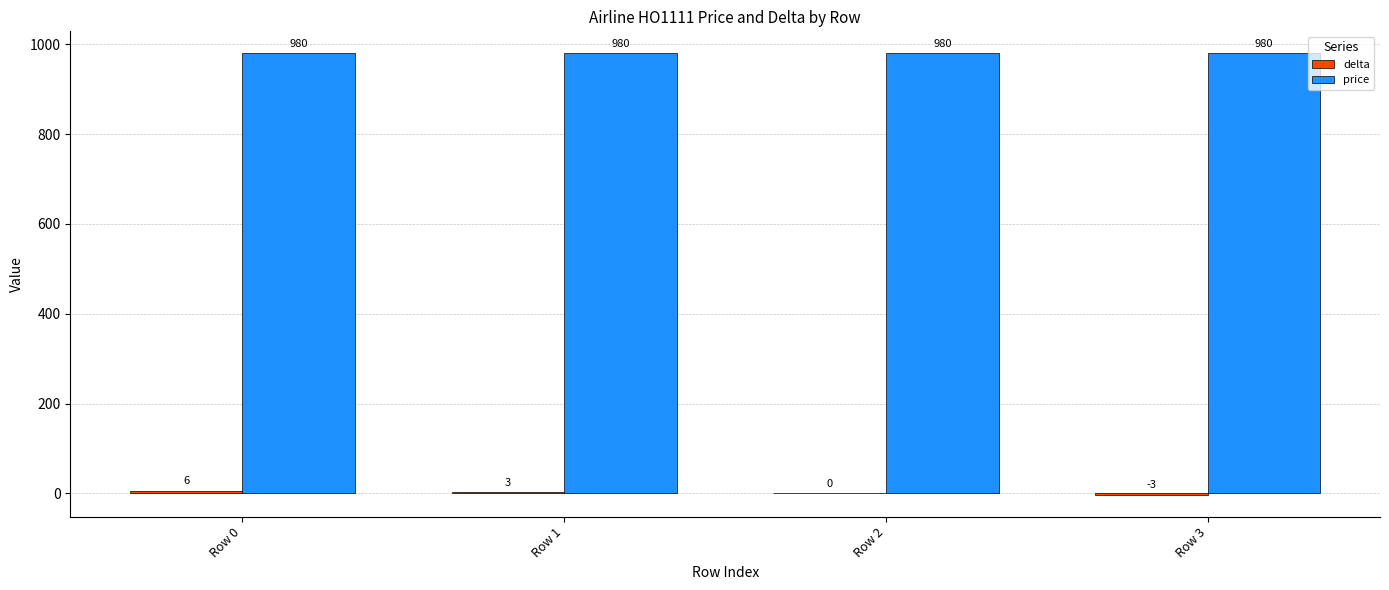

What is the total value across all series at Row 3?

977